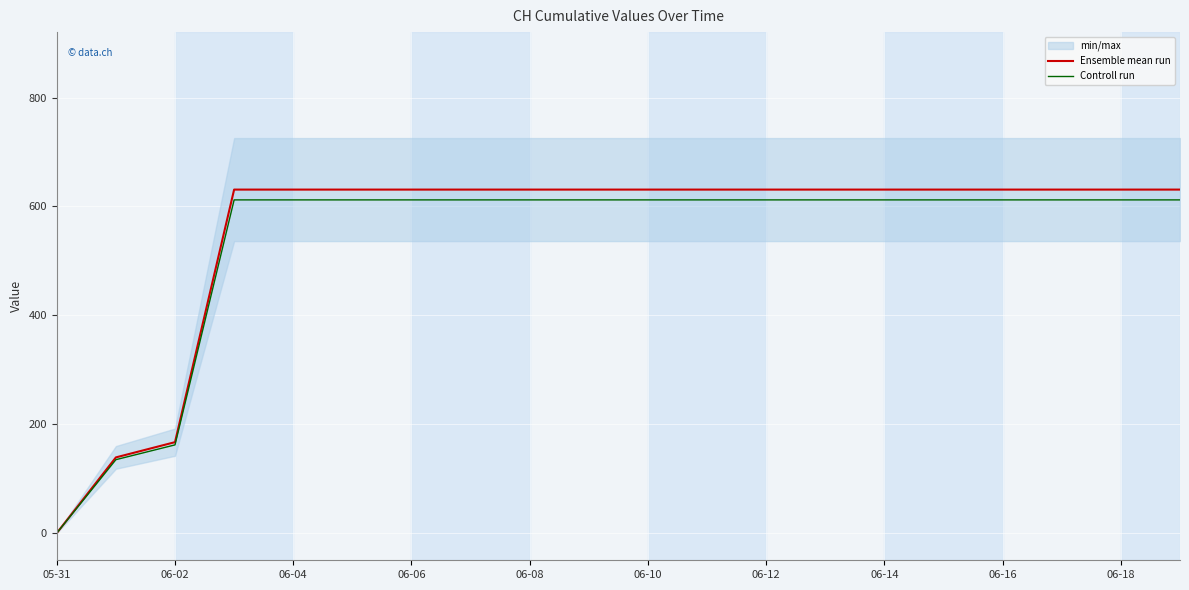

What is the sum of the Ensemble mean run values at 06-18 and 06-06?

1262.0